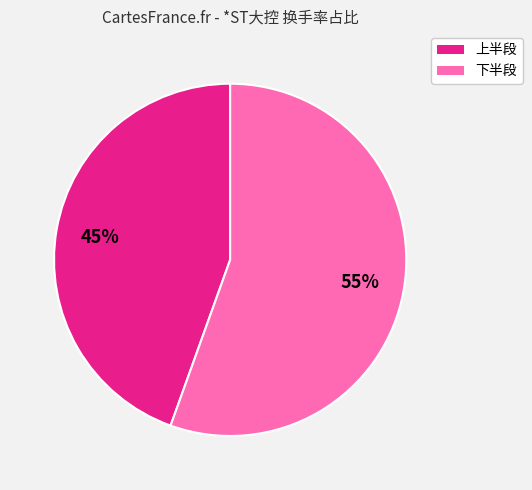

Count the number of slices in the pie.

2